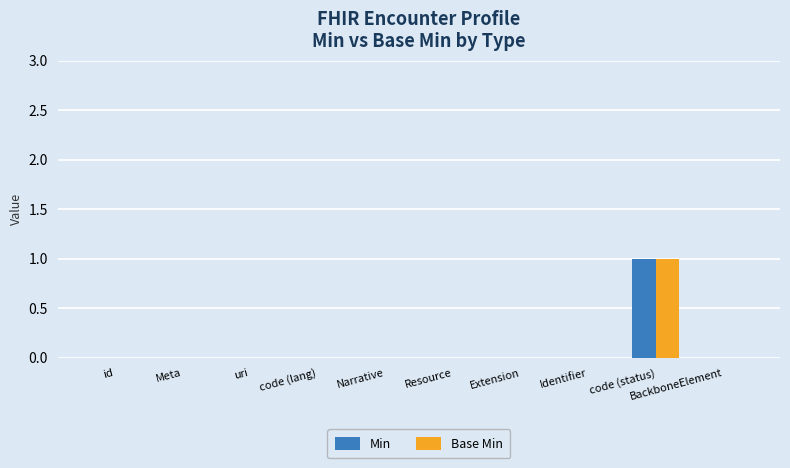

Is it true that Min equals 0 at Narrative?

True